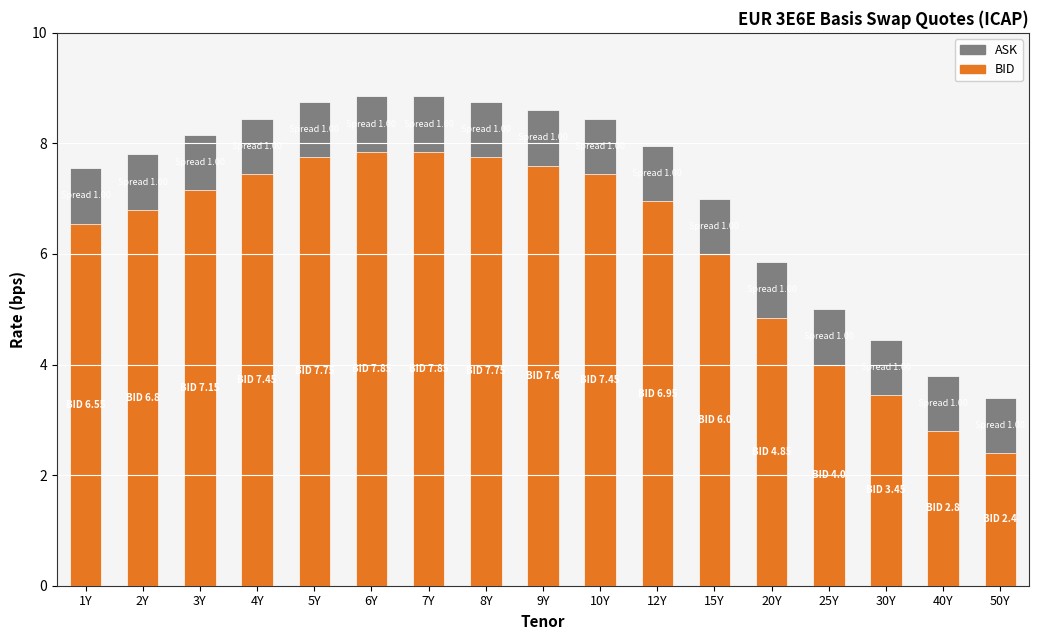

What is the average value of the ASK series?

7.2